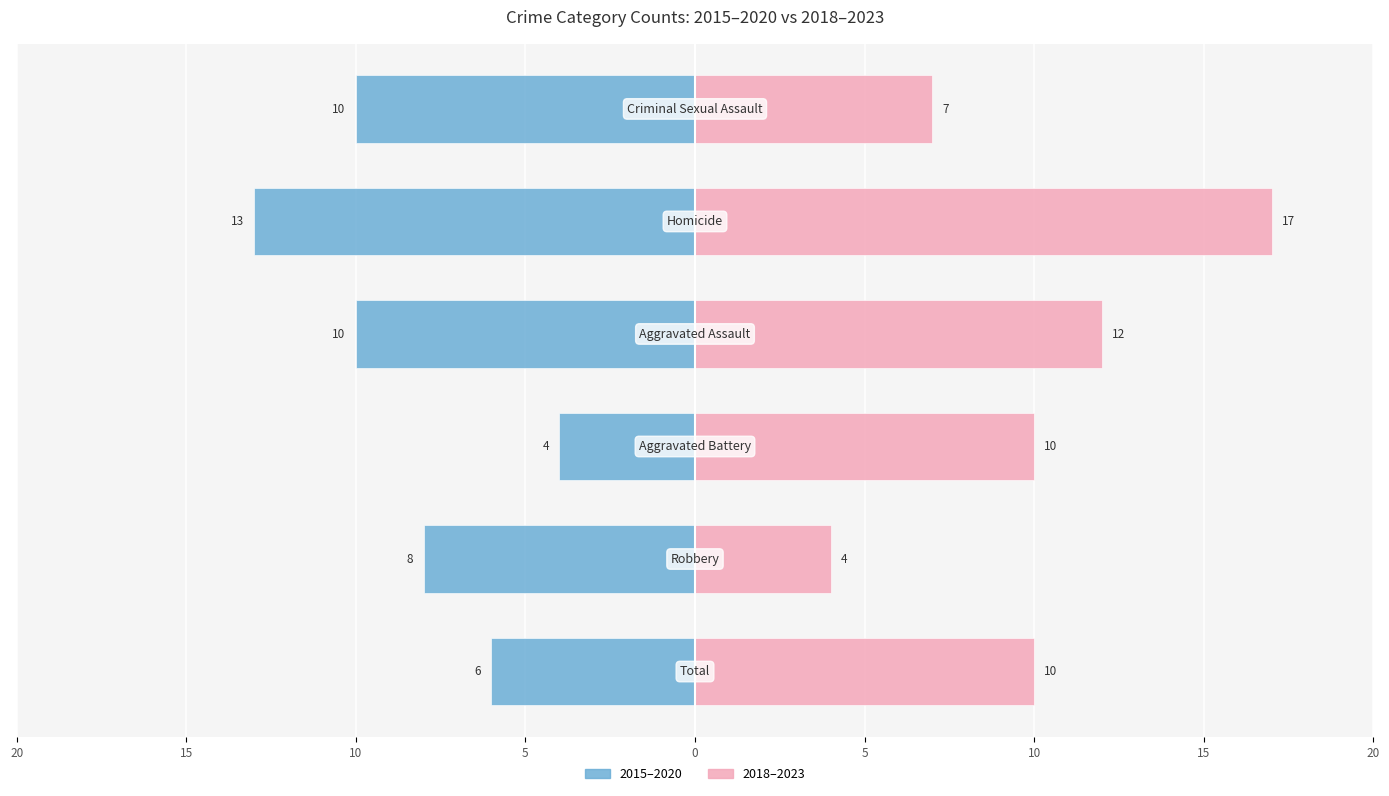

At which label does Right (2018-2023) reach its minimum?

Robbery